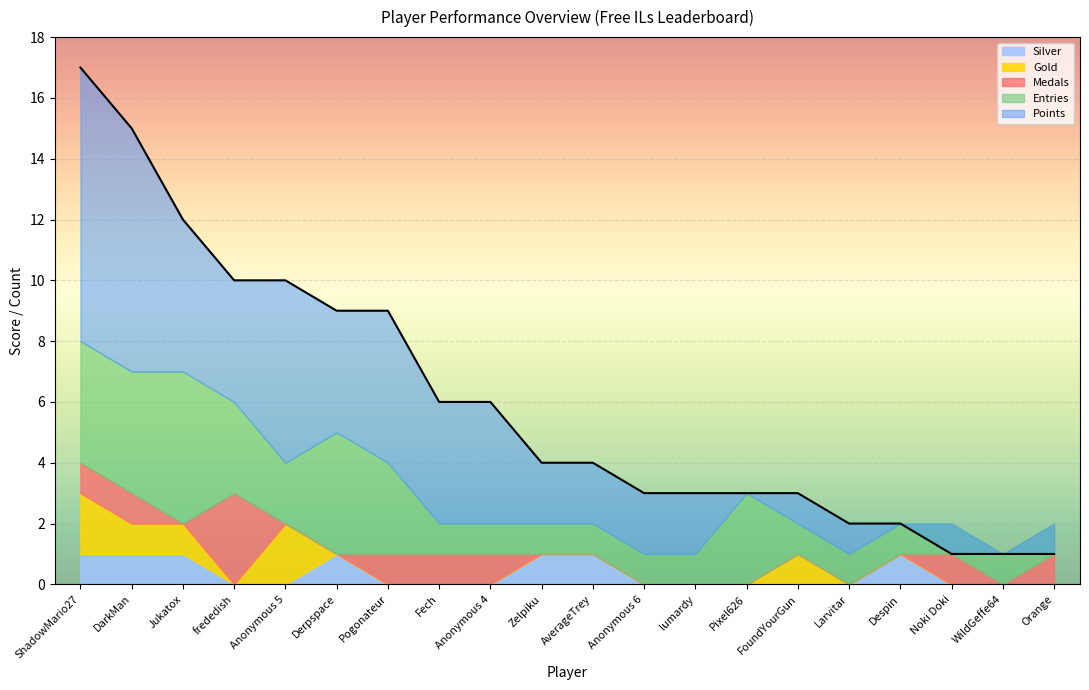

True or false: Silver has more than 2 points higher than both neighbors.

False